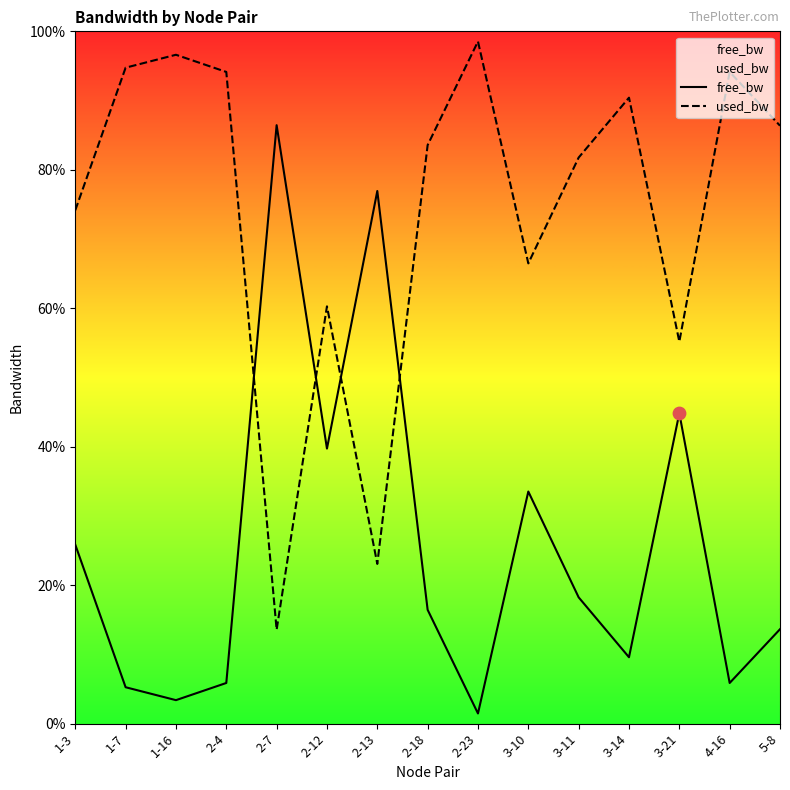

Which series reaches the maximum Y coordinate?

used_bw